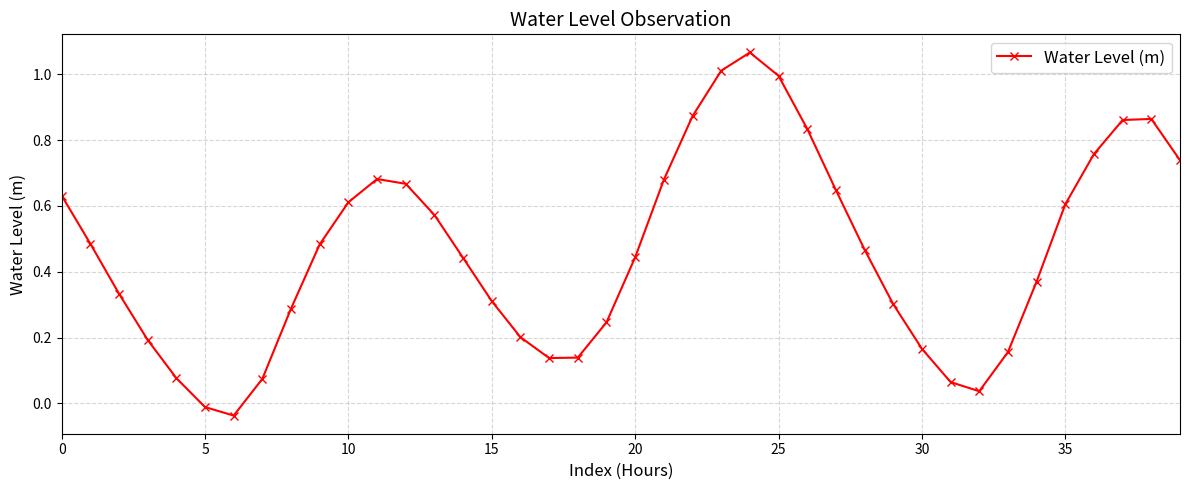

How many points are higher than both their immediate neighbors (excluding endpoints)?

3